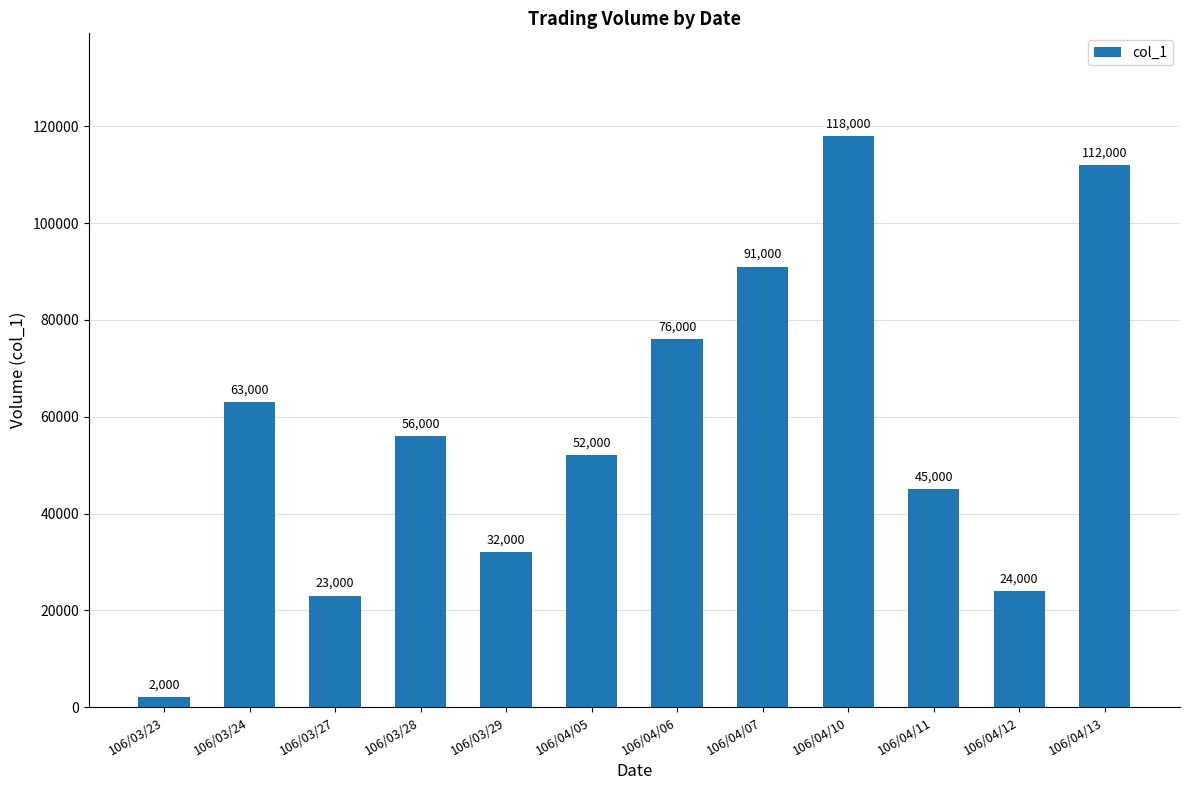

Where does the data first go above 56000?

106/03/24